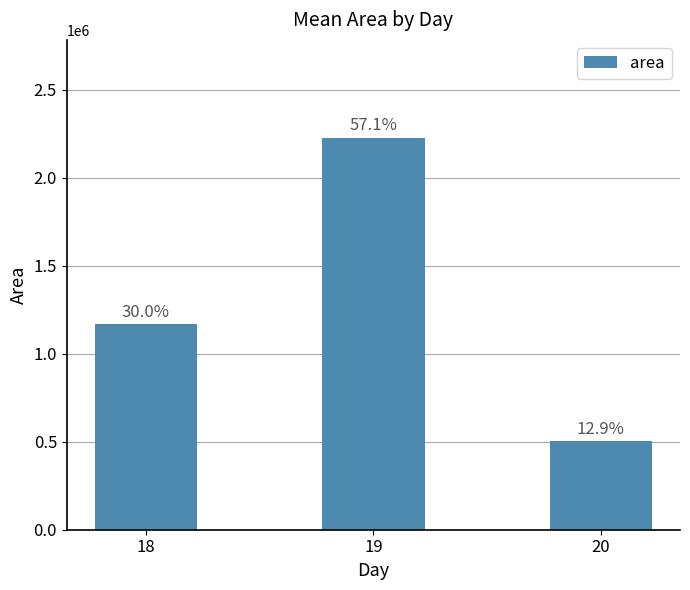

What is the value of the 3rd bar from the left?

503333.3